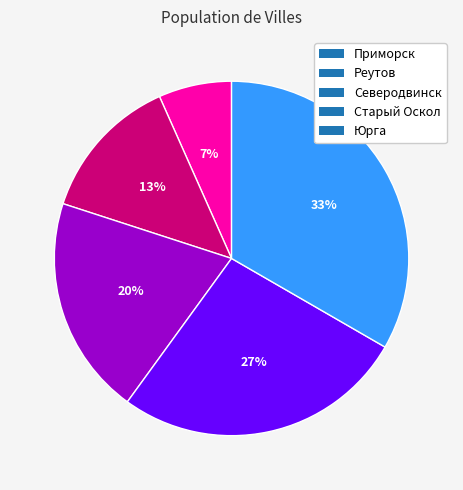

Which category has the smallest portion of the pie?

Приморск